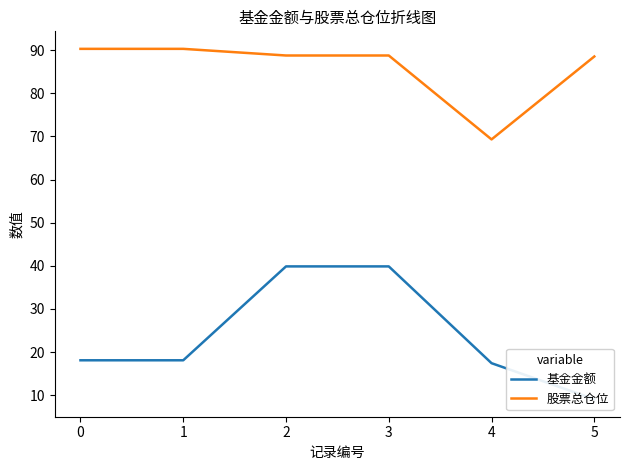

What is the sum of the 股票总仓位 values at 0 and 2?

179.0